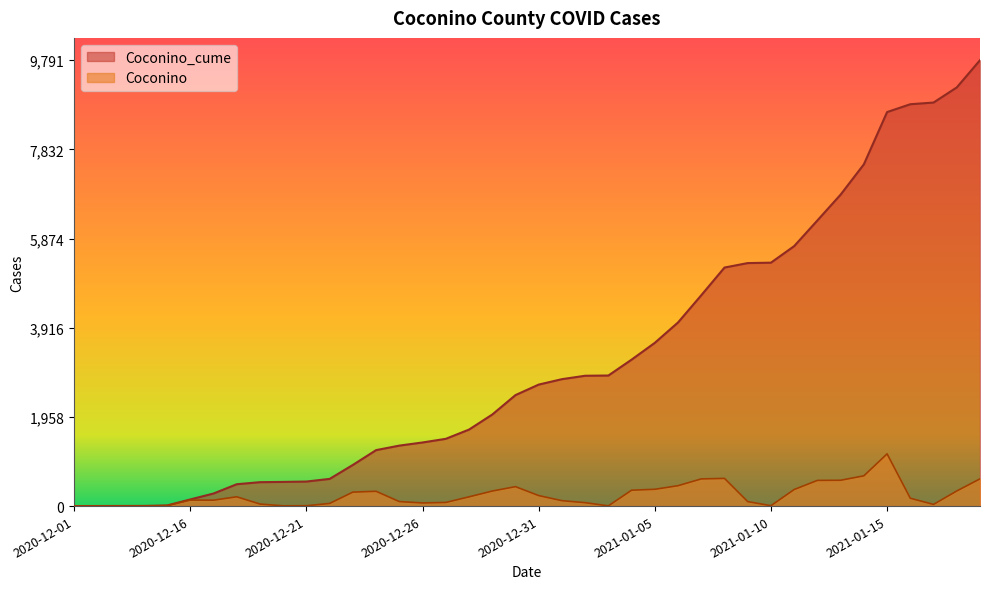

Does the chart display data point markers on the line(s)?

No